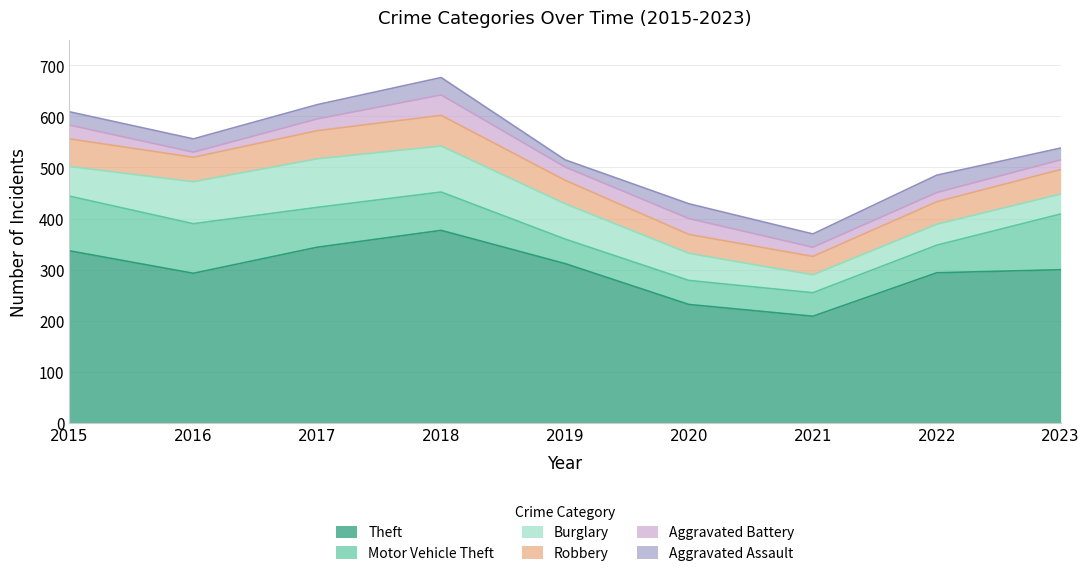

Rank the categories by Robbery value from lowest to highest.

2021, 2020, 2022, 2019, 2016, 2023, 2015, 2017, 2018